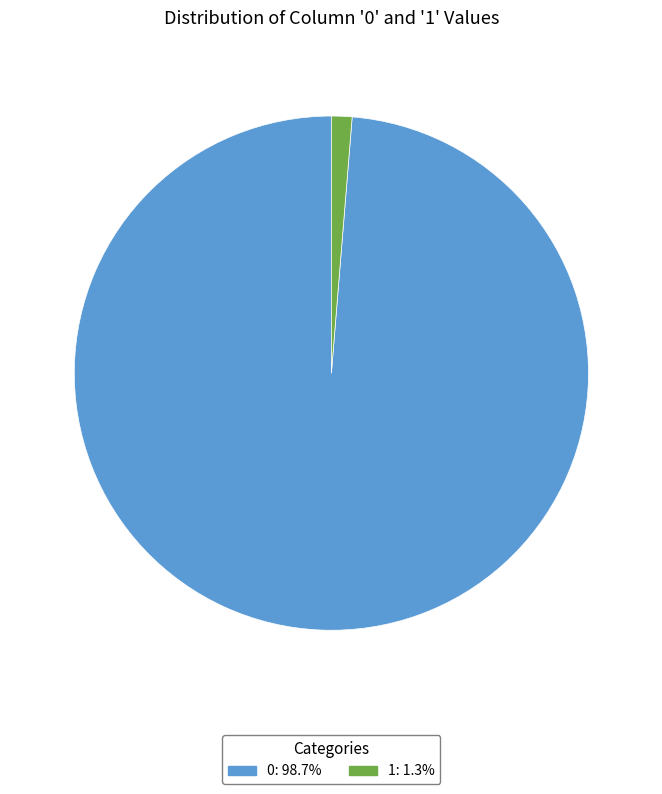

Combined, do 1 and 0 account for over 50%?

Yes